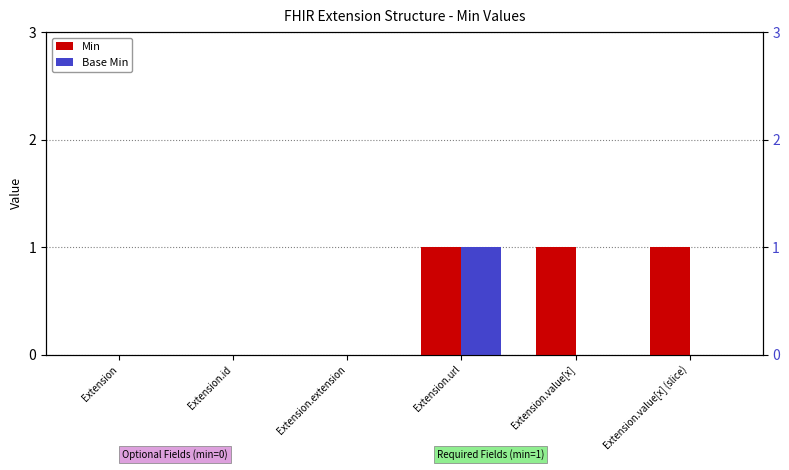

The value of Base Min at Extension.extension is 0. True or false?

False